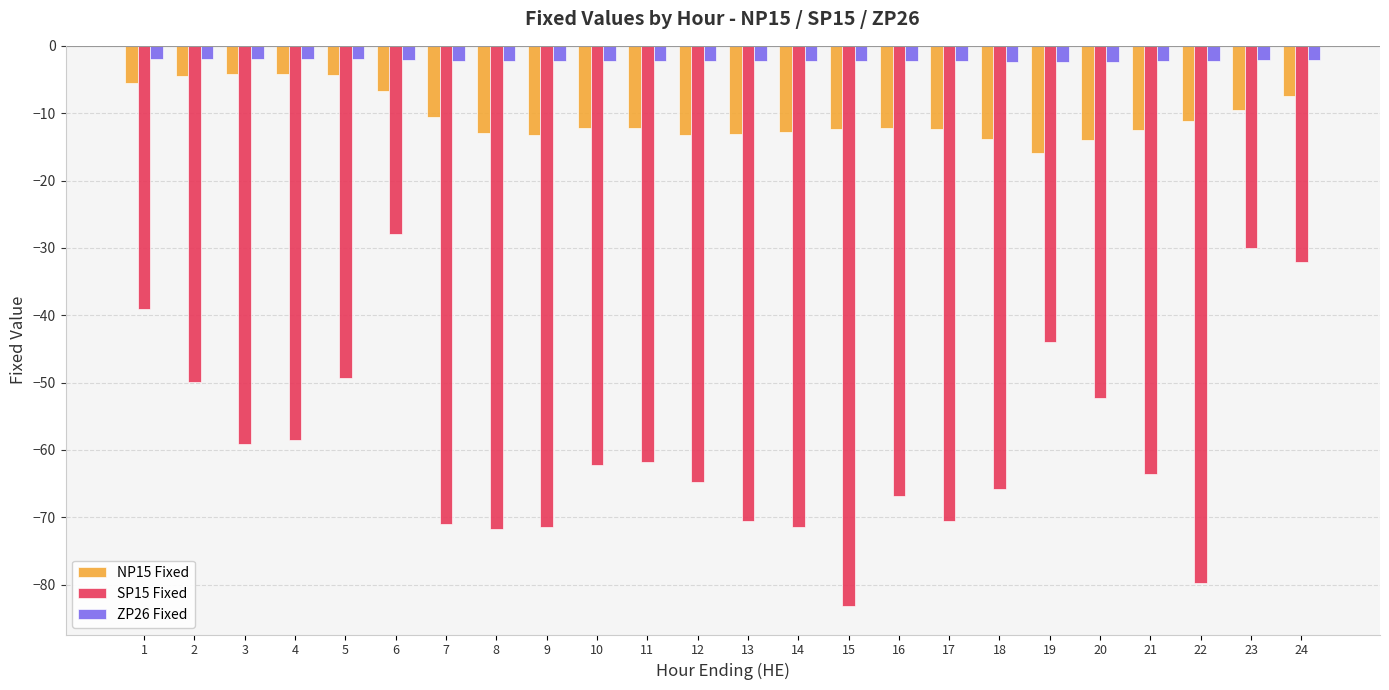

What is the greatest value displayed?

-1.9